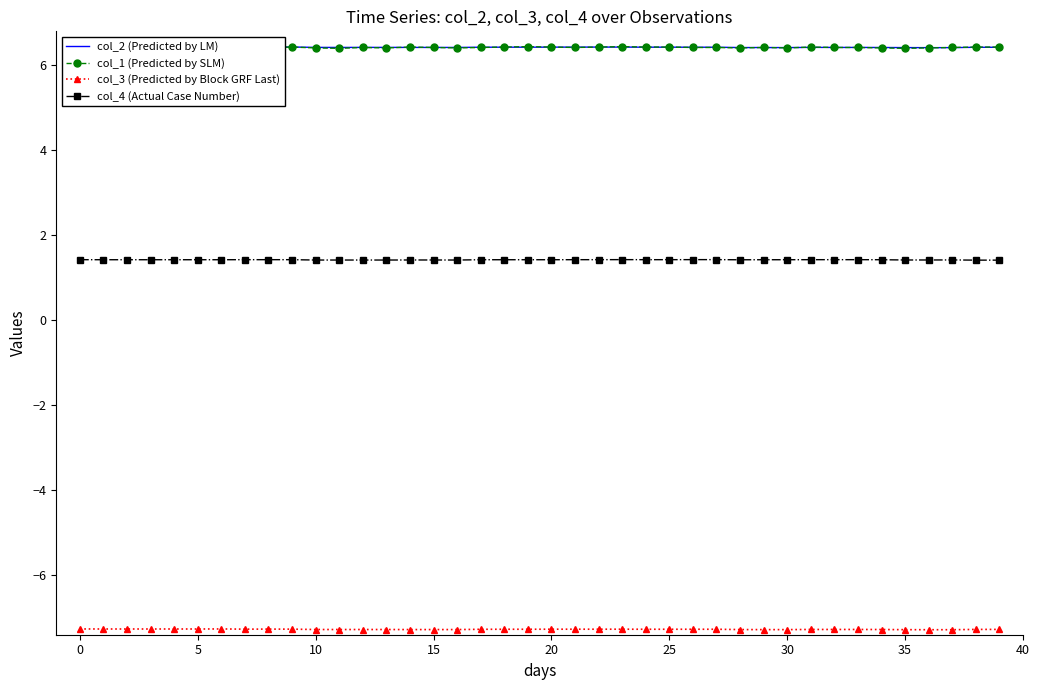

What value does the col_2 (Predicted by LM) series have at 14?

6.4